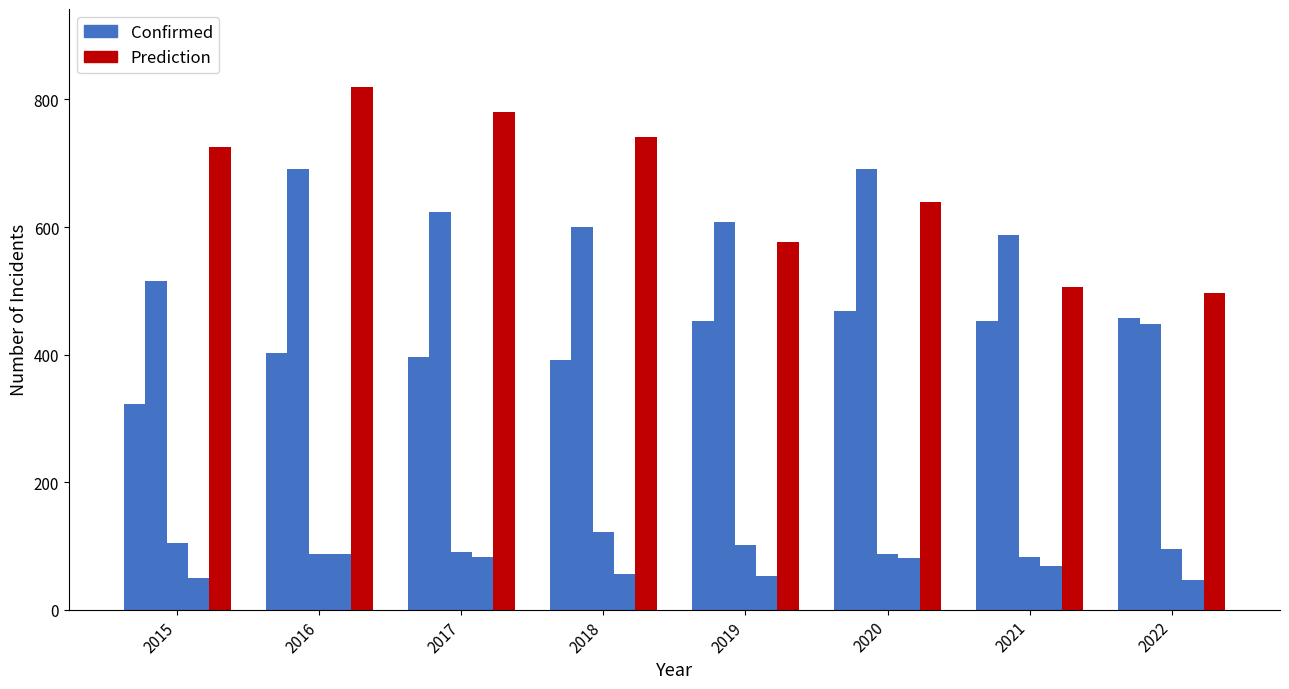

Rank the categories by Prediction value from highest to lowest.

2016, 2017, 2018, 2015, 2020, 2019, 2021, 2022